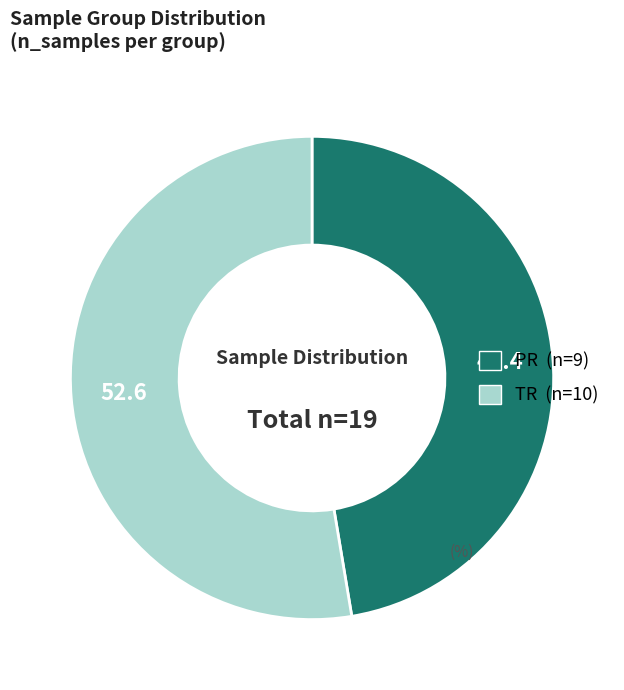

Which slice is the smallest?

PR